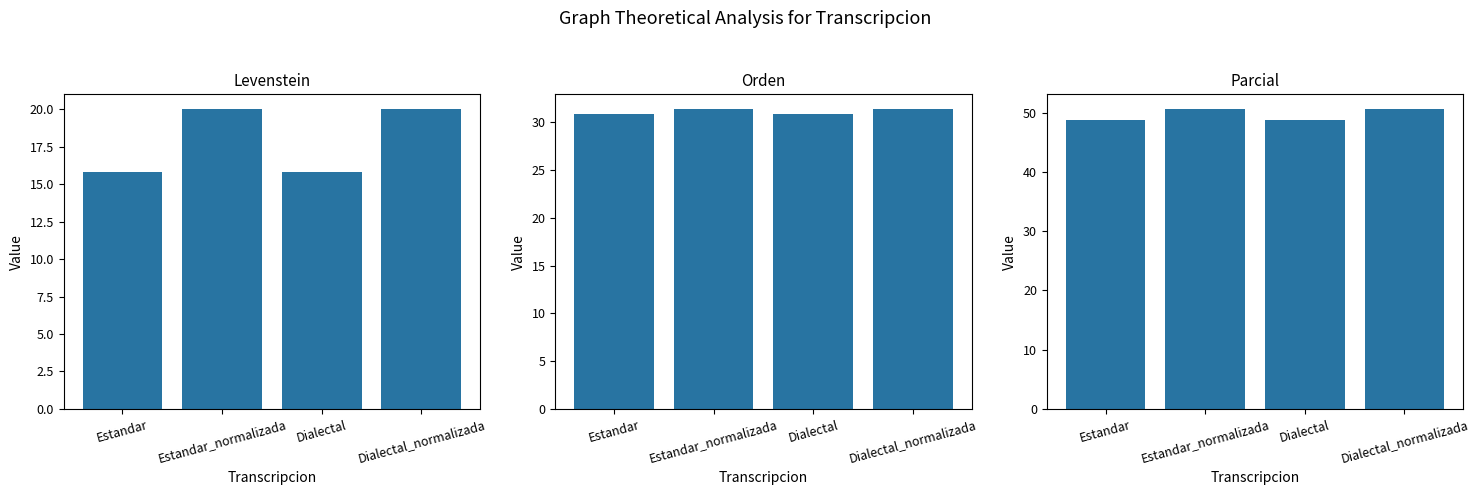

What is the label of the 4th bar from the left?

Dialectal_normalizada